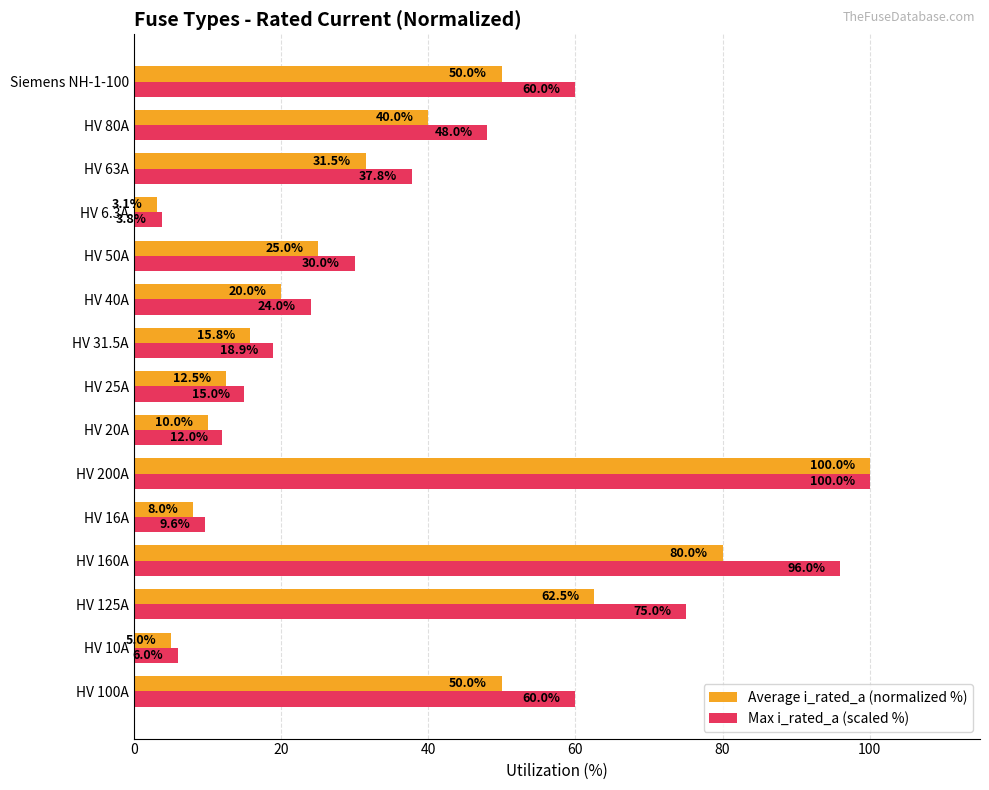

Which category has the highest value in the Average i_rated_a (normalized %) series?

HV 200A